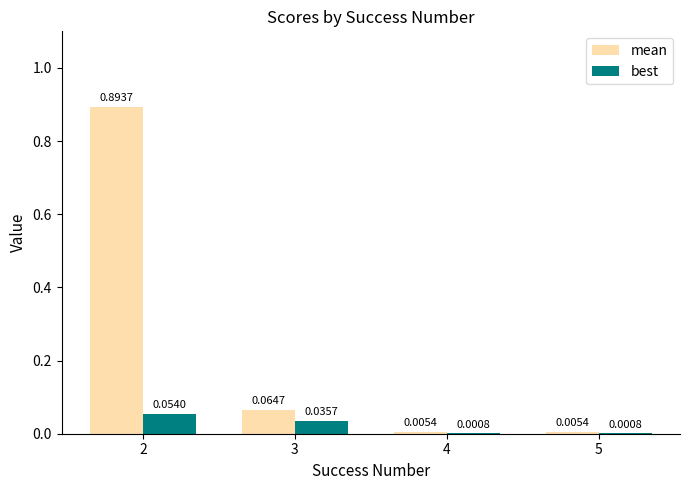

Which series changed the most between 3 and 5?

mean